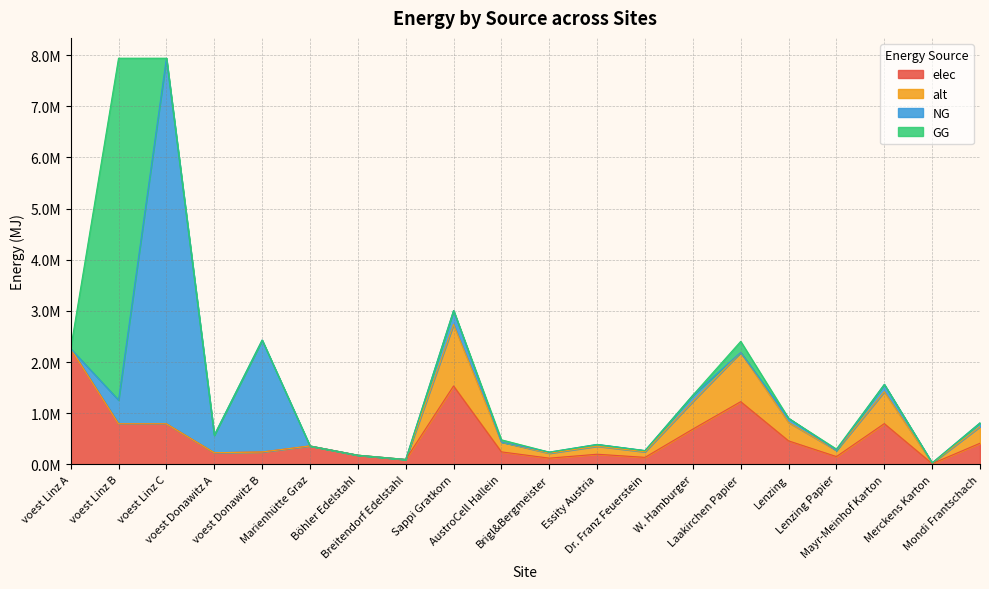

At which category does GG reach its first local peak?

voest Linz B